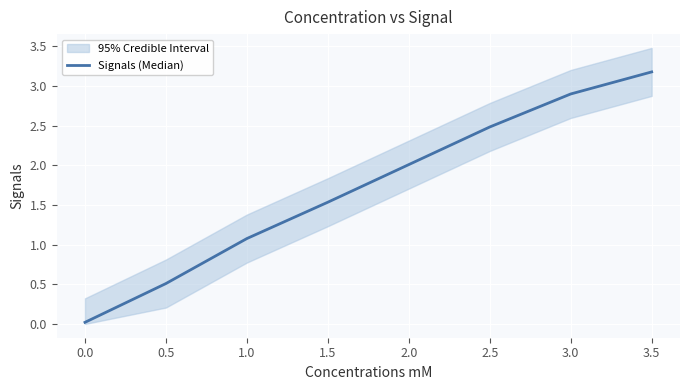

What position from the left is 1.5?

4